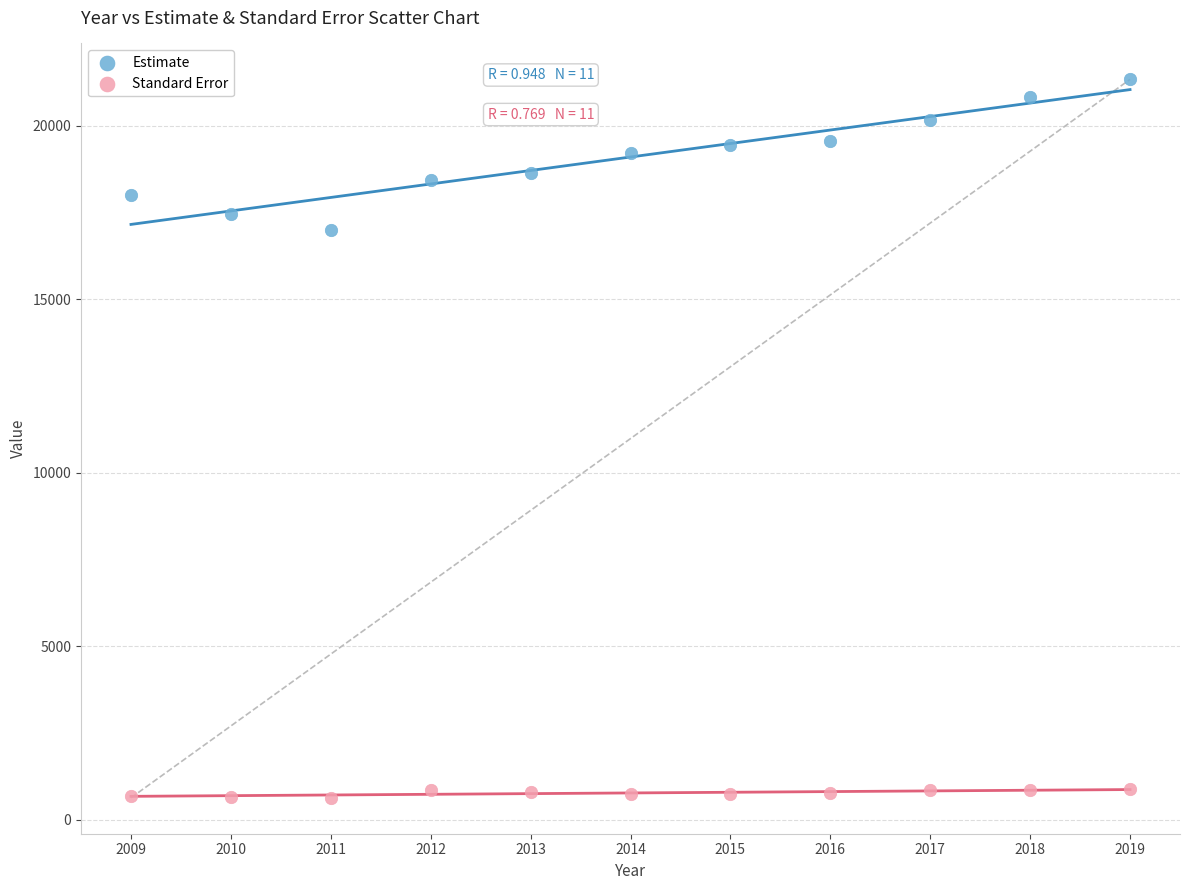

Across all series, what Y value is closest to 10987?

17012.0